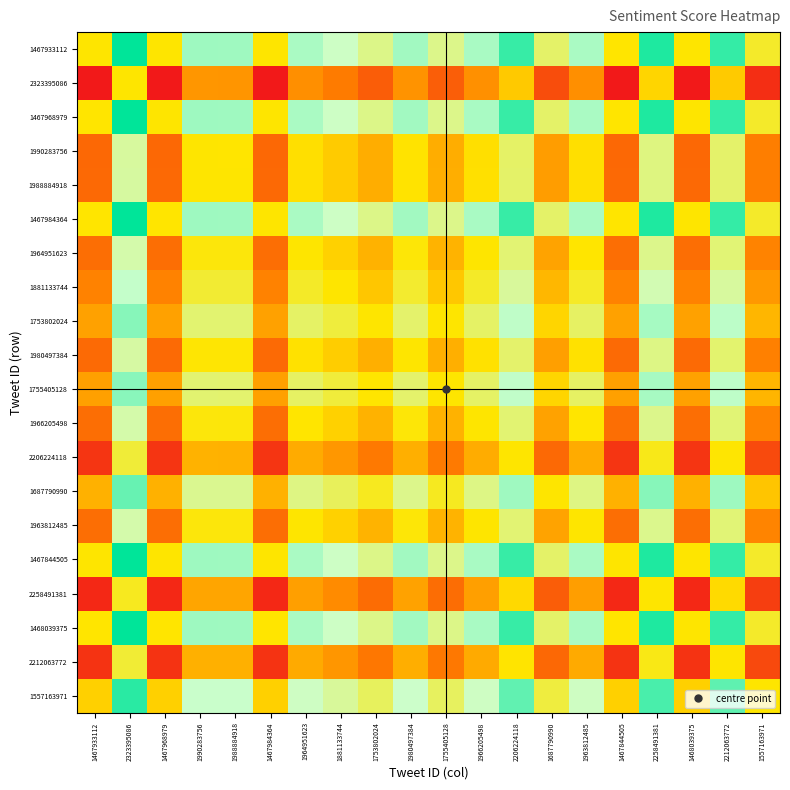

How many categories are shown in the chart?

20